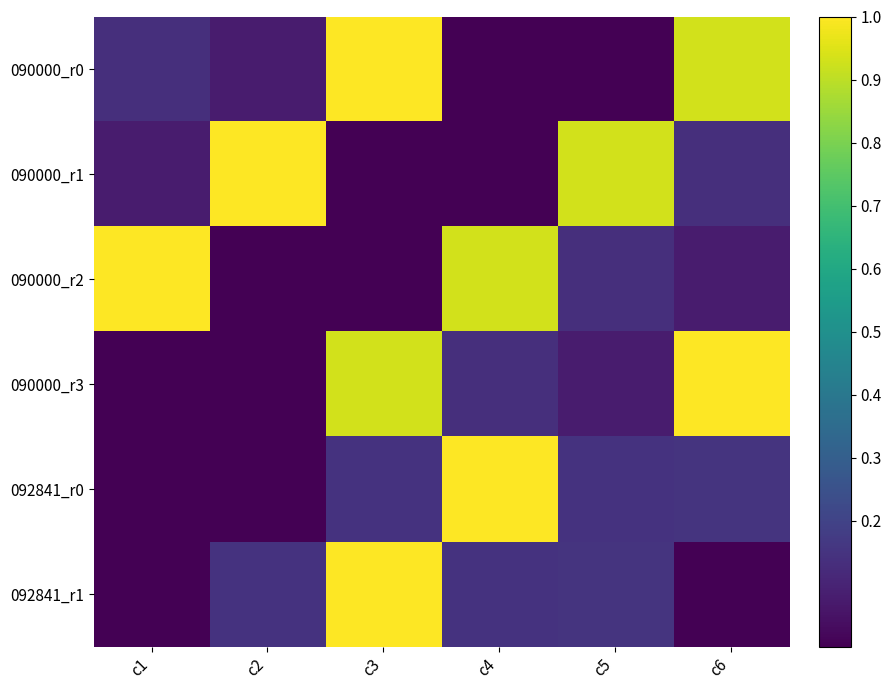

Which series has the largest range (max minus min)?

090000_r0